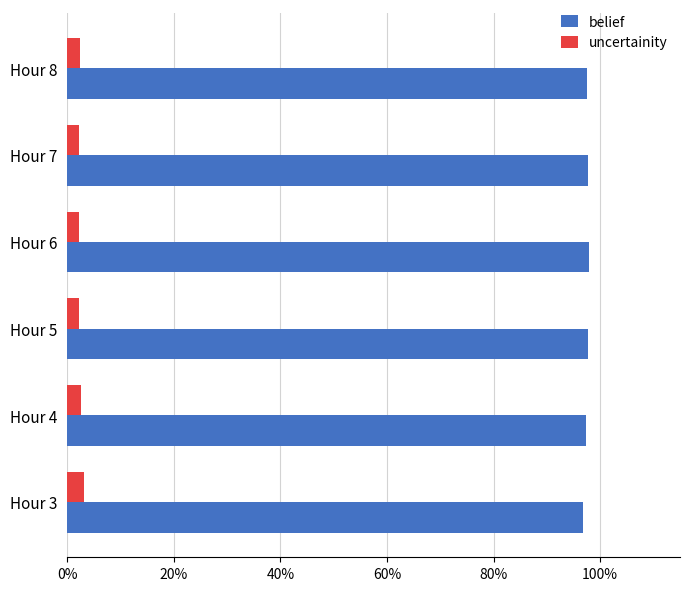

What are all the series names shown in the legend?

belief, uncertainity